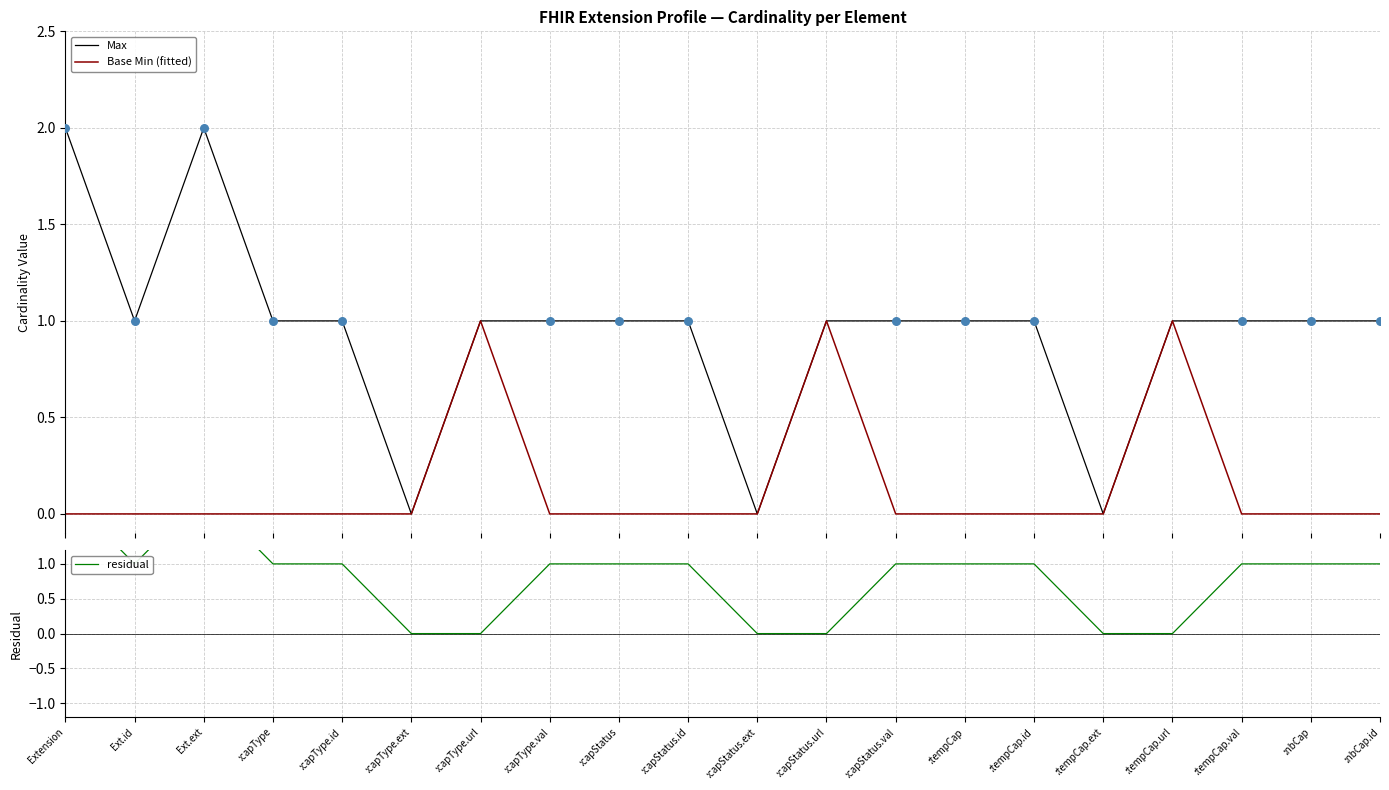

Which series reaches the maximum Y coordinate?

Max